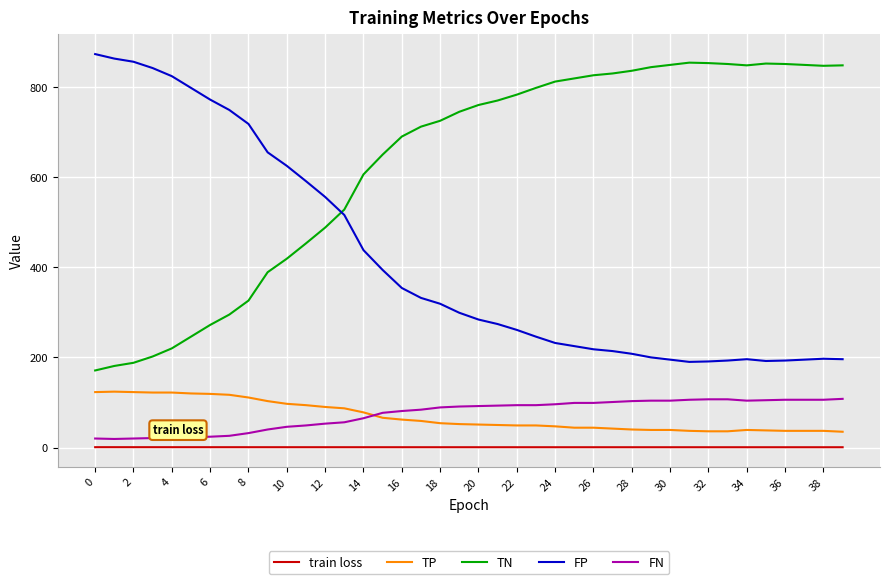

True or false: TN and TP cross at least once.

False